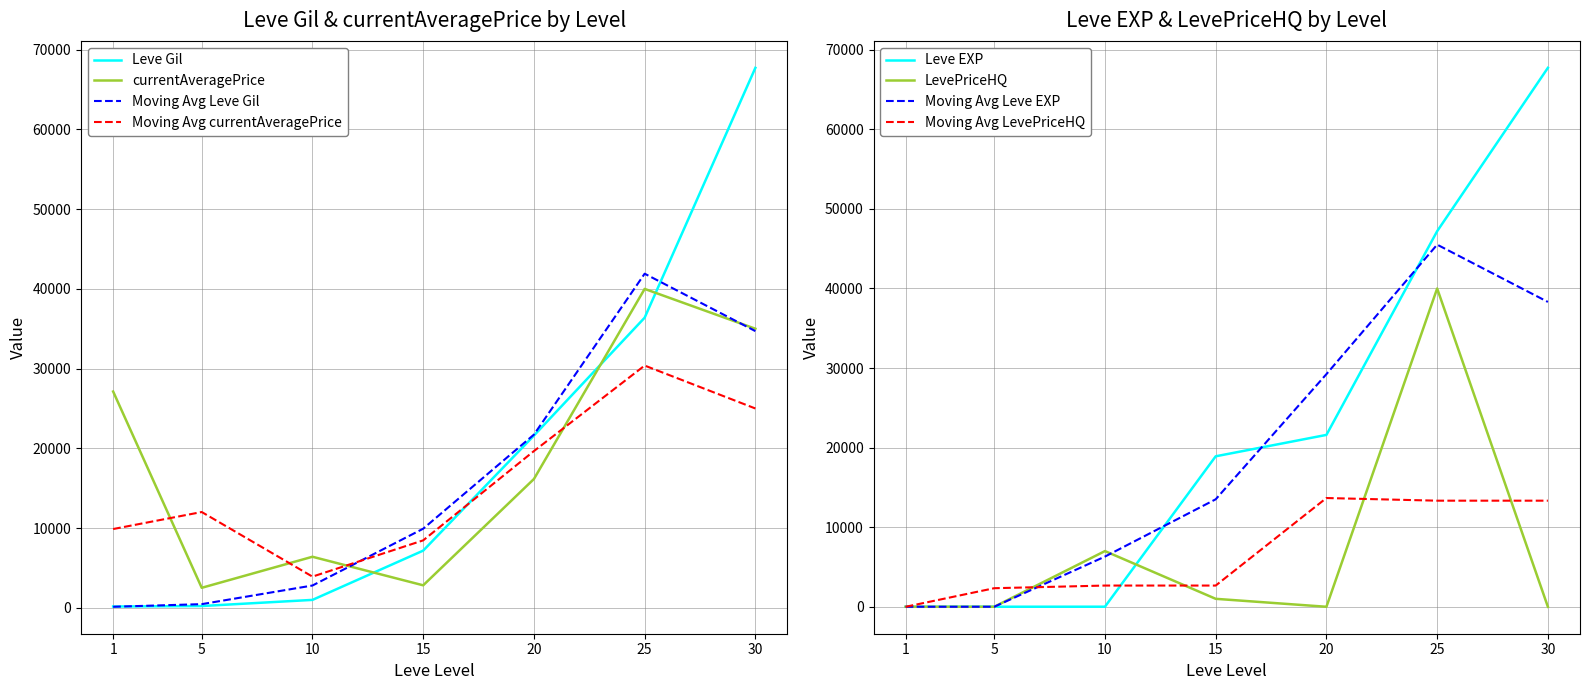

What is the minimum value for Leve Gil?

160.0